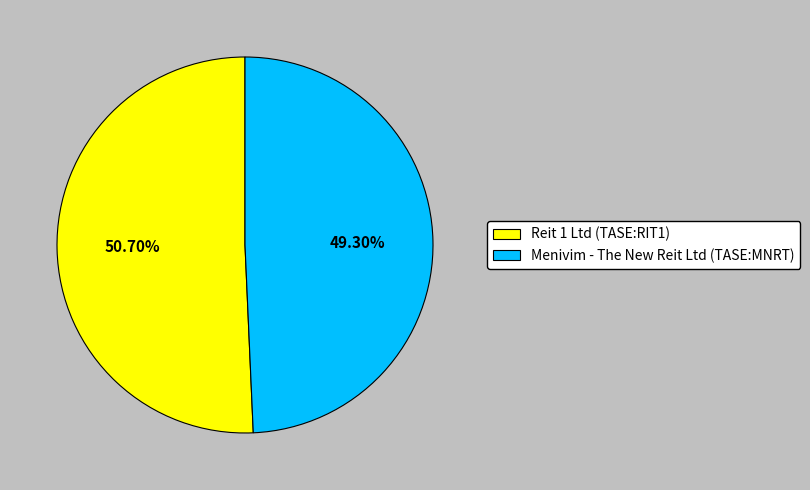

To the nearest percent, what is the combined percentage of Menivim - The New Reit Ltd (TASE:MNRT) and Reit 1 Ltd (TASE:RIT1)?

100%